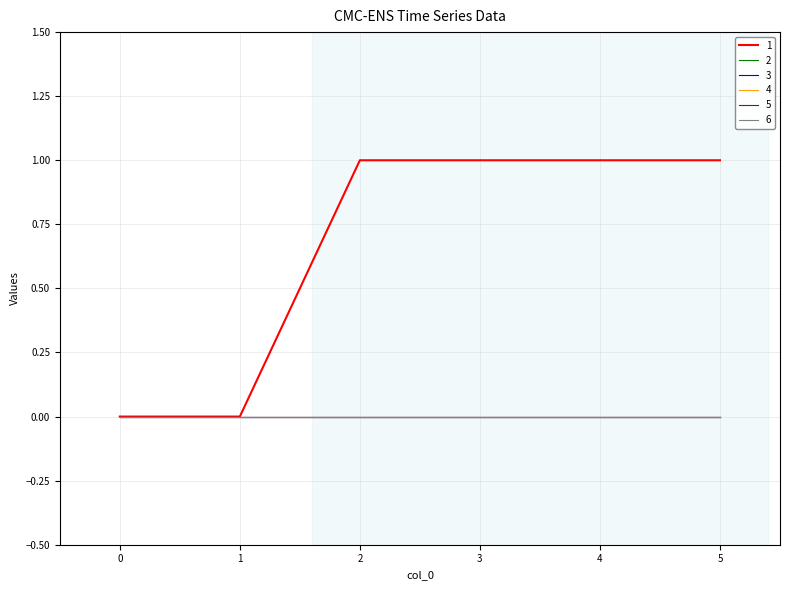

The value of 5 at 2 is 0. True or false?

True